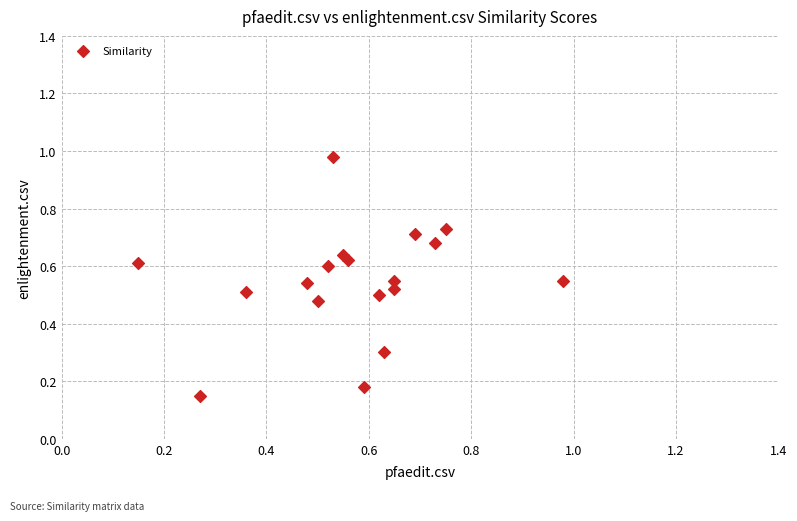

What is the range of X values (max minus min)?

0.8